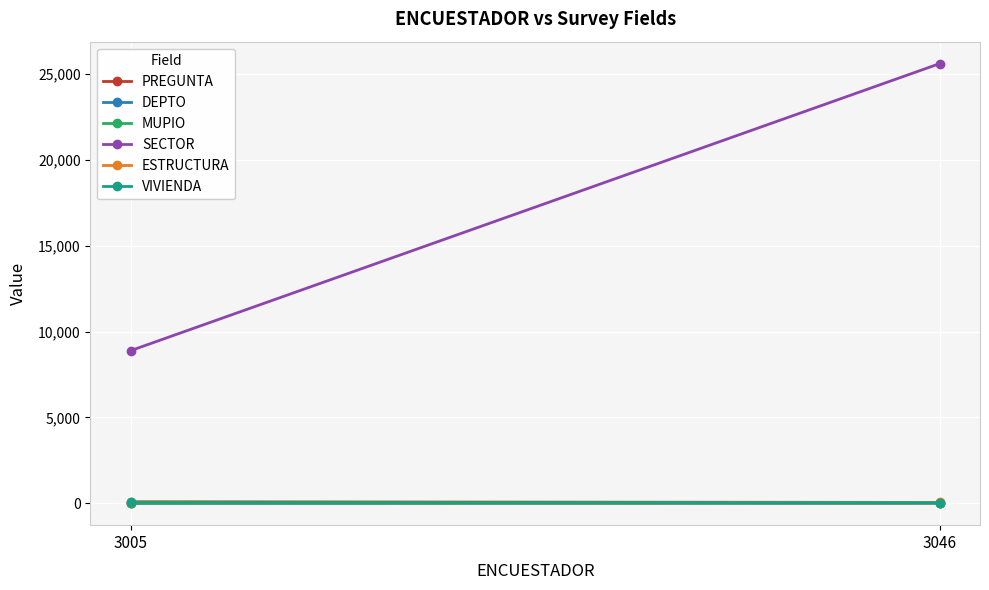

Which series has the largest total across all categories?

SECTOR